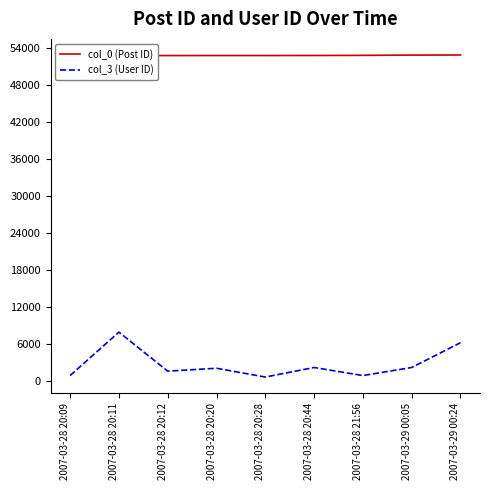

Rank the categories by col_0 (Post ID) value from lowest to highest.

2007-03-28 20:09, 2007-03-28 20:11, 2007-03-28 20:12, 2007-03-28 20:20, 2007-03-28 20:28, 2007-03-28 20:44, 2007-03-28 21:56, 2007-03-29 00:05, 2007-03-29 00:24